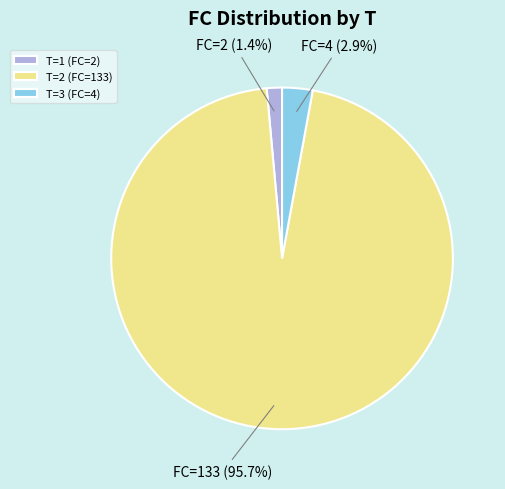

What is the largest slice in the pie chart?

T=2 (FC=133)